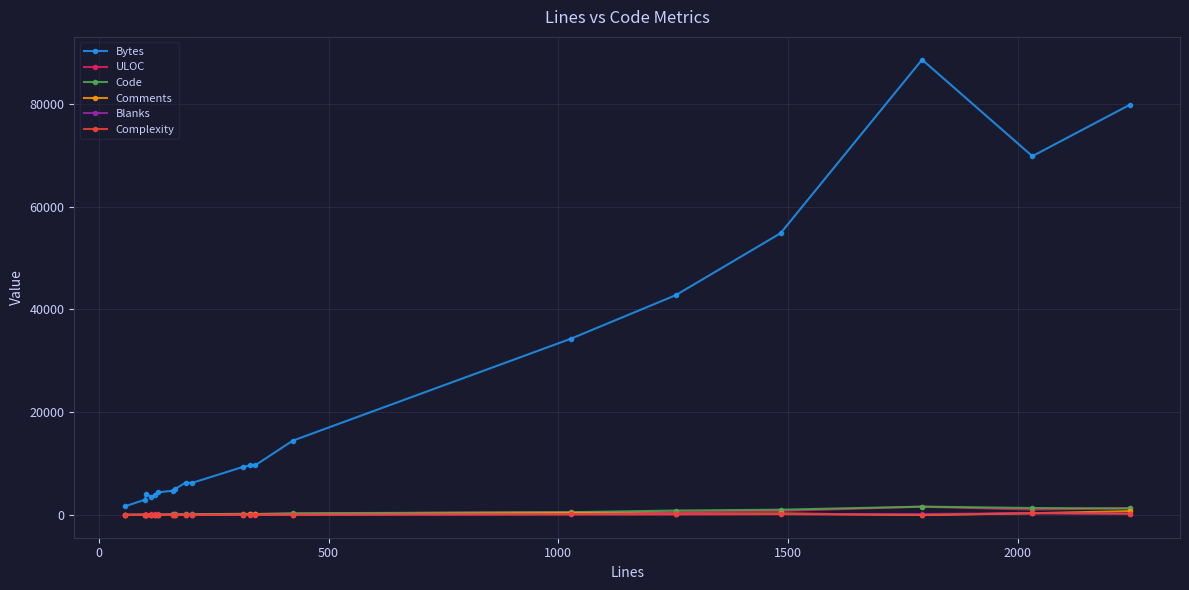

Which series has the largest total across all categories?

Bytes